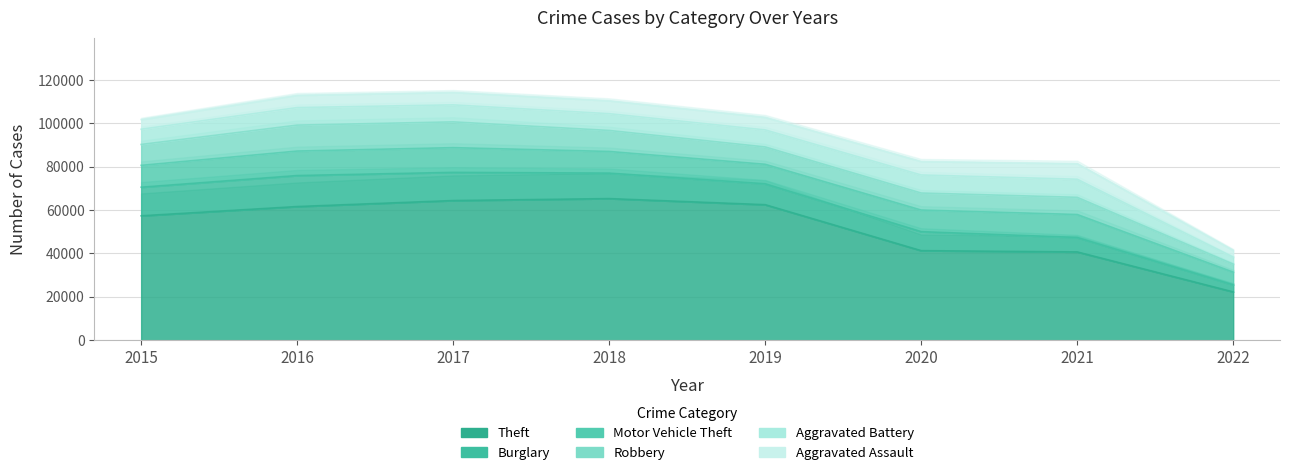

What is the sum of the Burglary values at 2022 and 2021?

9892